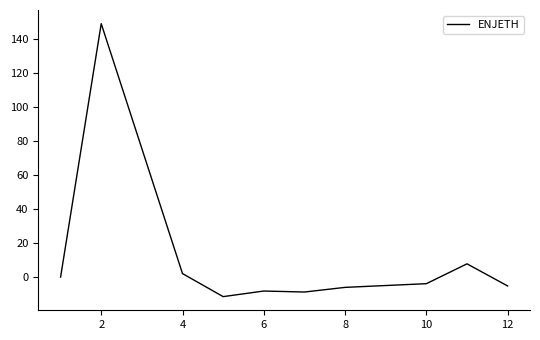

What is the maximum value shown in the chart?

149.2